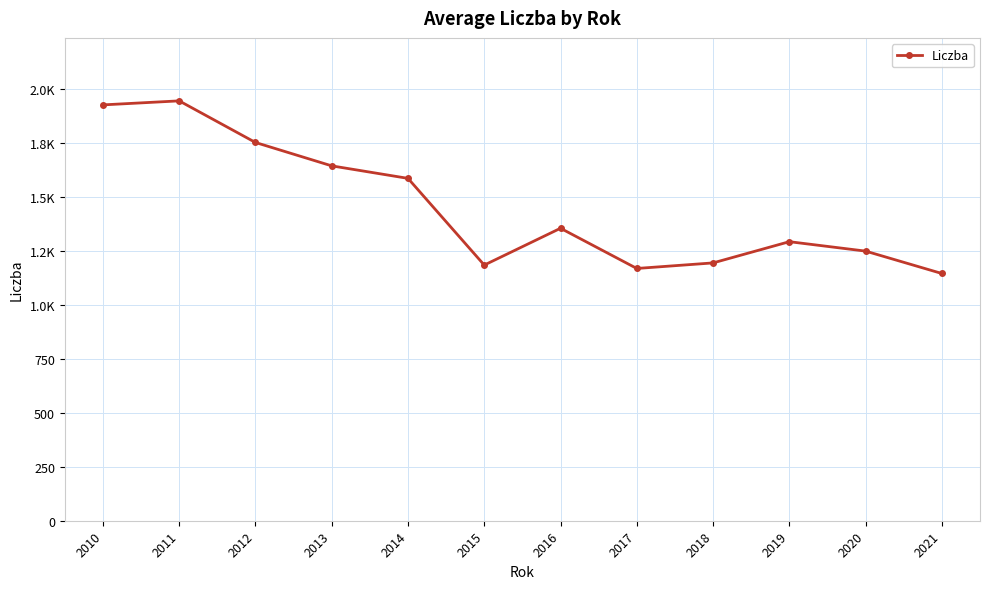

Does the chart have visible grid lines?

Yes